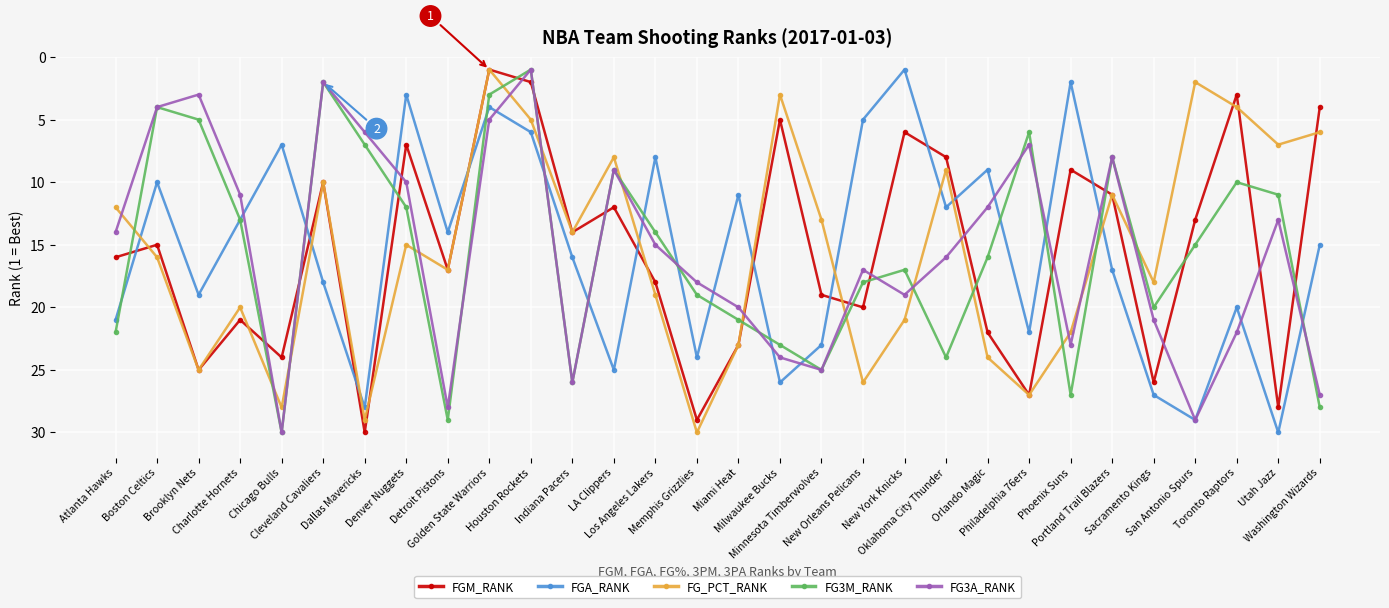

List the labels in order of FG3A_RANK value, largest first.

Chicago Bulls, San Antonio Spurs, Detroit Pistons, Washington Wizards, Indiana Pacers, Minnesota Timberwolves, Milwaukee Bucks, Phoenix Suns, Toronto Raptors, Sacramento Kings, Miami Heat, New York Knicks, Memphis Grizzlies, New Orleans Pelicans, Oklahoma City Thunder, Los Angeles Lakers, Atlanta Hawks, Utah Jazz, Orlando Magic, Charlotte Hornets, Denver Nuggets, LA Clippers, Portland Trail Blazers, Philadelphia 76ers, Dallas Mavericks, Golden State Warriors, Boston Celtics, Brooklyn Nets, Cleveland Cavaliers, Houston Rockets